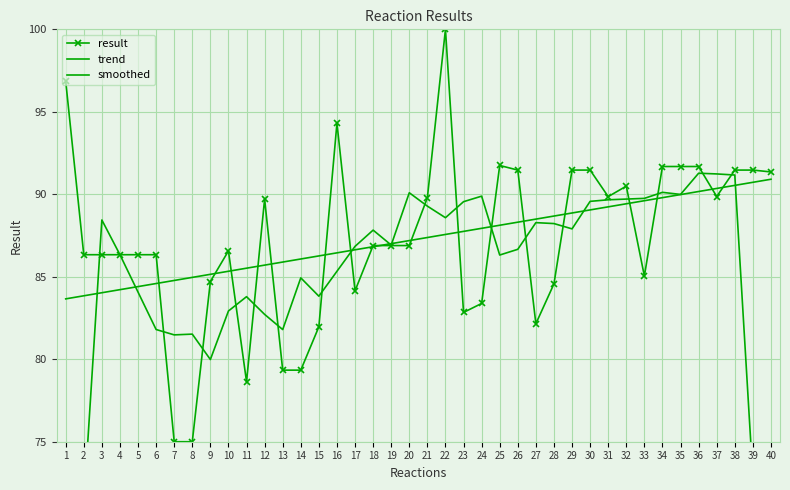

How many intersections are there between trend and smoothed?

8